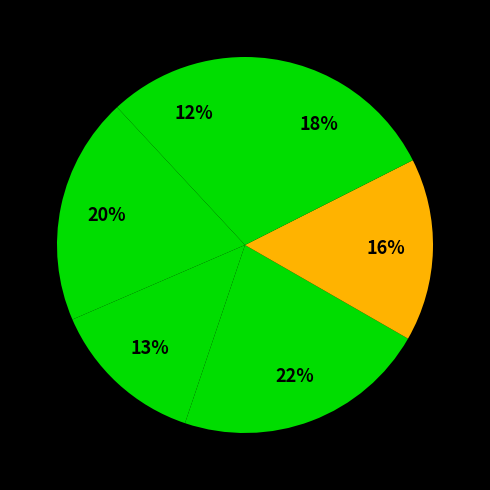

How many slices are in this pie chart?

7